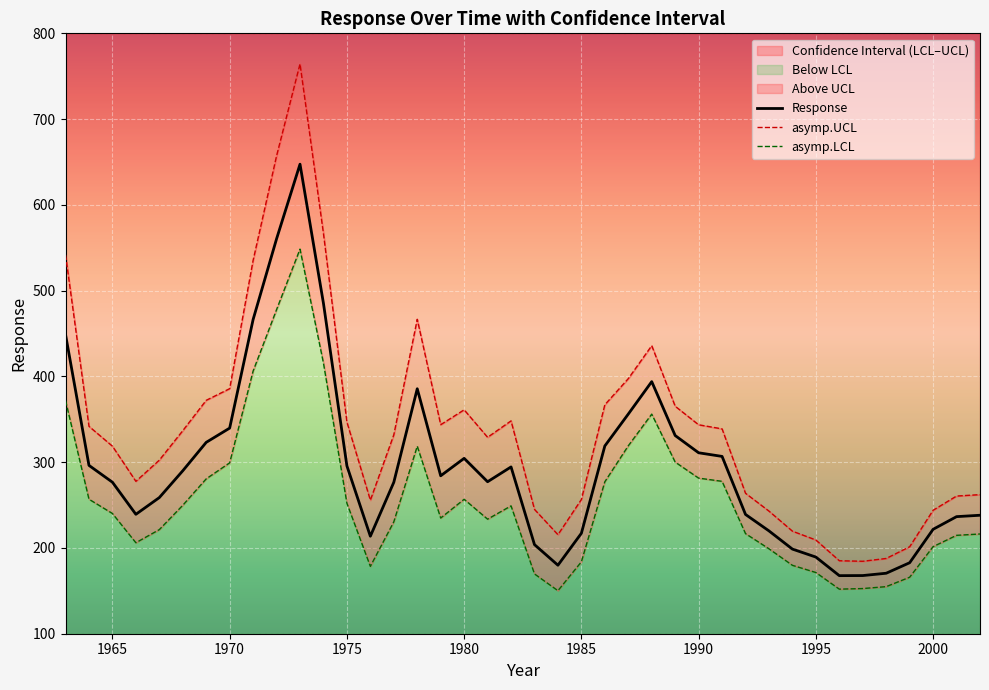

Reading left to right, what are all the values shown in this chart?

response: 1963=448.8	1964=296.3	1965=276.6	1966=239.2	1967=258.7	1968=290.0	1969=323.1	1970=339.7	1971=466.4	1972=560.4	1973=647.4	1974=485.2	1975=295.7	1976=213.7	1977=276.6	1978=385.6	1979=284.1	1980=304.5	1981=277.2	1982=294.5	1983=203.9	1984=179.9	1985=217.1	1986=318.9	1987=356.1	1988=393.9	1989=331.1	1990=311.0	1991=306.7	1992=239.1	1993=219.9	1994=198.7	1995=189.4	1996=167.7	1997=167.8	1998=170.5	1999=182.8	2000=221.7	2001=236.5	2002=238.1
asymp.UCL: 1963=541.8	1964=341.8	1965=318.6	1966=277.7	1967=302.4	1968=336.7	1969=372.1	1970=385.7	1971=535.3	1972=657.1	1973=764.3	1974=566.6	1975=346.7	1976=255.7	1977=331.9	1978=466.6	1979=343.7	1980=361.1	1981=329.0	1982=348.2	1983=245.0	1984=215.5	1985=256.5	1986=367.0	1987=397.4	1988=435.8	1989=365.2	1990=343.6	1991=338.8	1992=263.7	1993=243.0	1994=219.6	1995=209.3	1996=185.1	1997=184.5	1998=187.7	1999=201.4	2000=244.0	2001=260.5	2002=262.2
asymp.LCL: 1963=371.8	1964=256.8	1965=240.2	1966=206.1	1967=221.4	1968=249.7	1969=280.6	1970=299.2	1971=406.3	1972=477.9	1973=548.4	1974=415.5	1975=252.2	1976=178.5	1977=230.4	1978=318.7	1979=234.9	1980=256.8	1981=233.6	1982=249.1	1983=169.7	1984=150.2	1985=183.8	1986=277.2	1987=319.1	1988=356.0	1989=300.1	1990=281.4	1991=277.7	1992=216.7	1993=199.0	1994=179.8	1995=171.4	1996=152.0	1997=152.7	1998=154.9	1999=165.9	2000=201.5	2001=214.7	2002=216.3